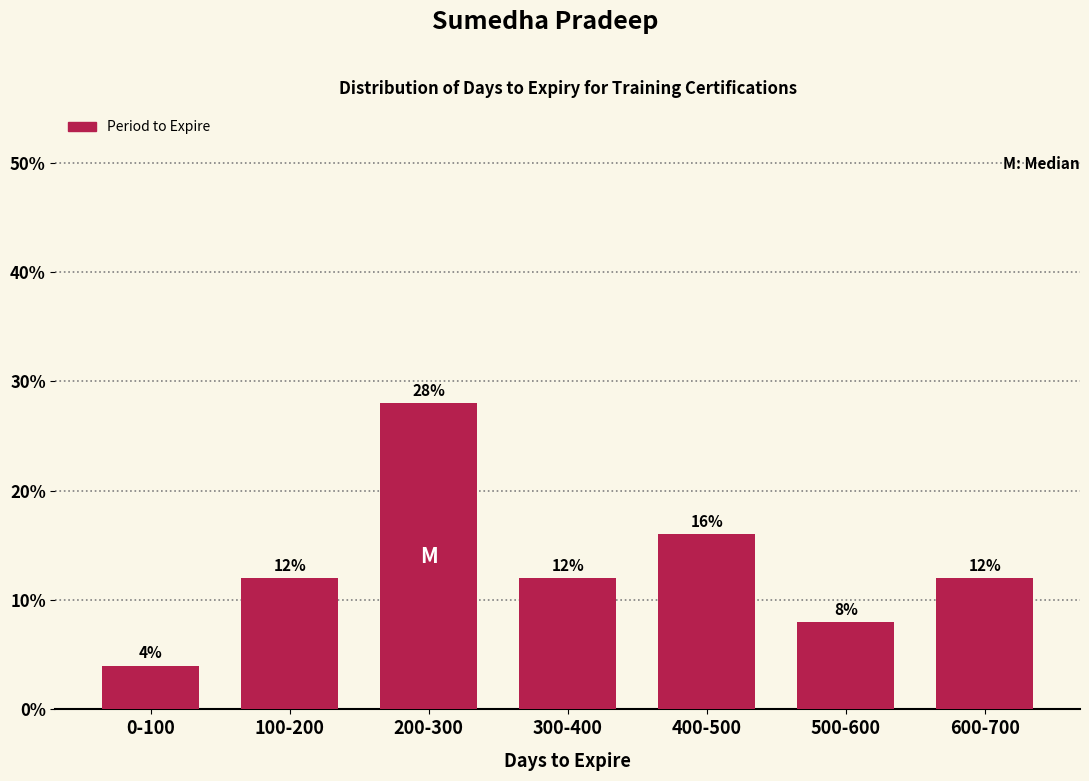

Reading right to left, list all the values displayed in this chart.

12.0	8.0	16.0	12.0	28.0	12.0	4.0